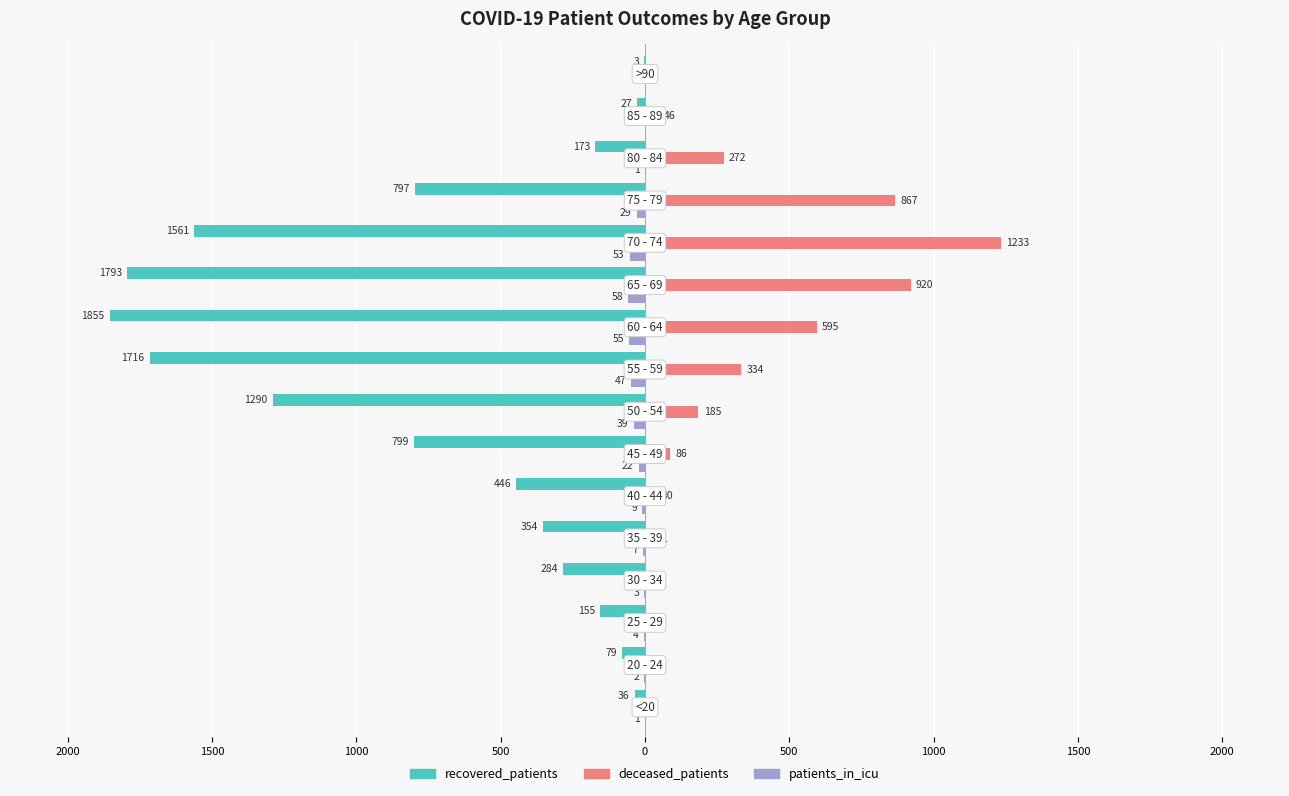

What is the value of the deceased_patients bar at the 10th from the left?

595